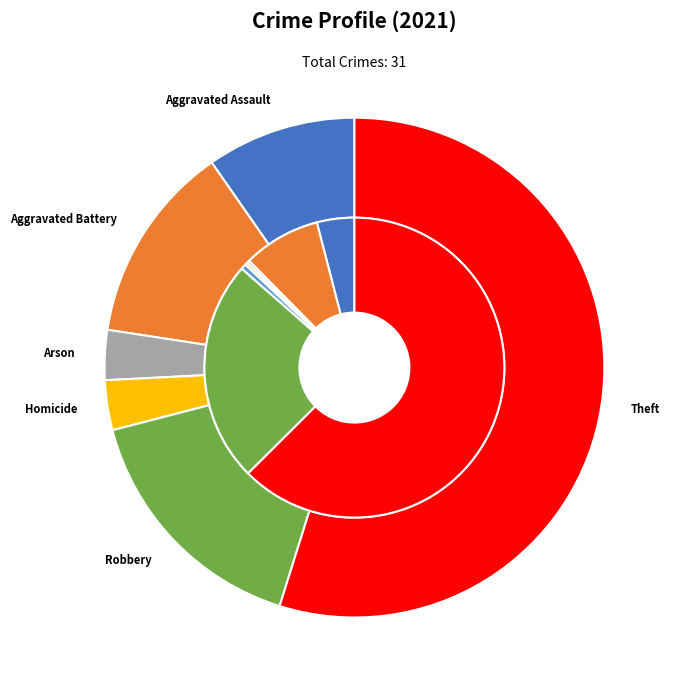

To the nearest percent, what portion does values_2021 represent?

10%